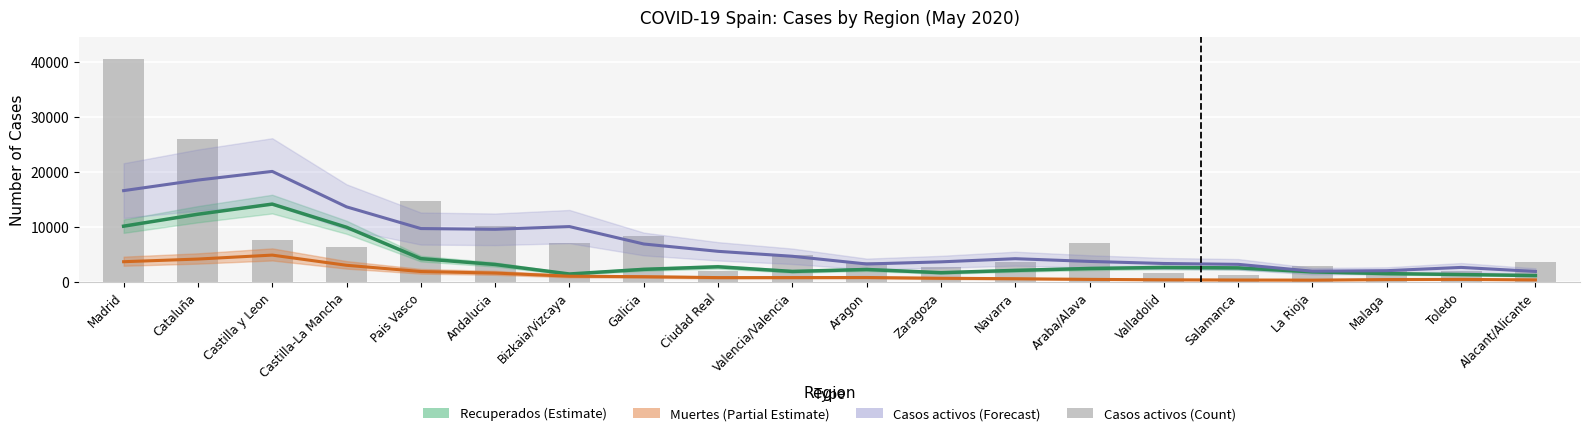

What is the difference between the maximum and minimum values in the Recuperados (estimate) series?

12964.8